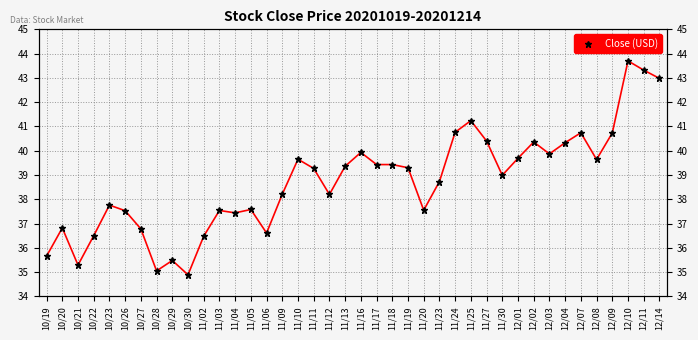

What value does the data have at 12/09?

40.7